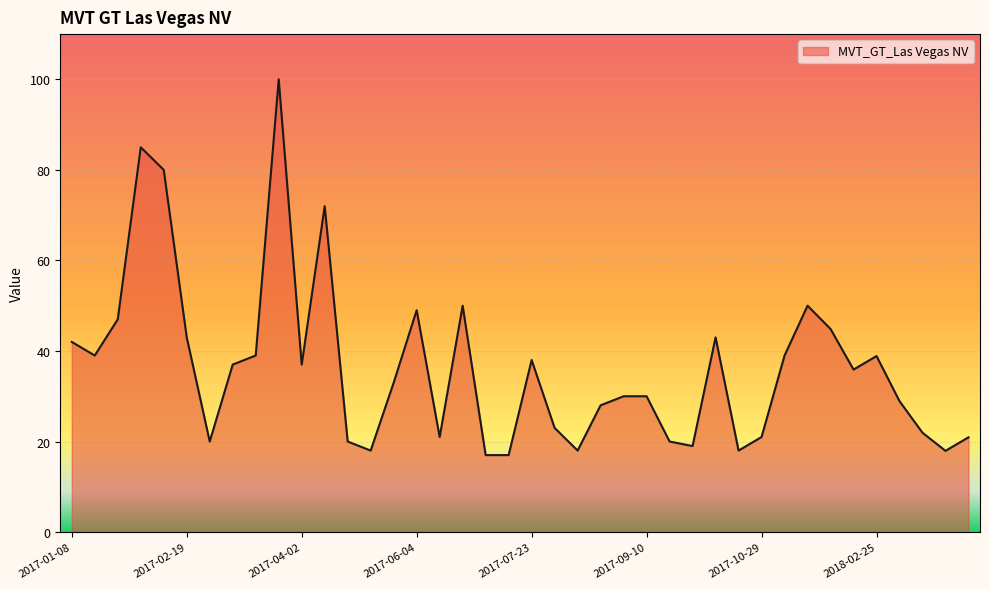

What is the greatest value displayed?

100.0